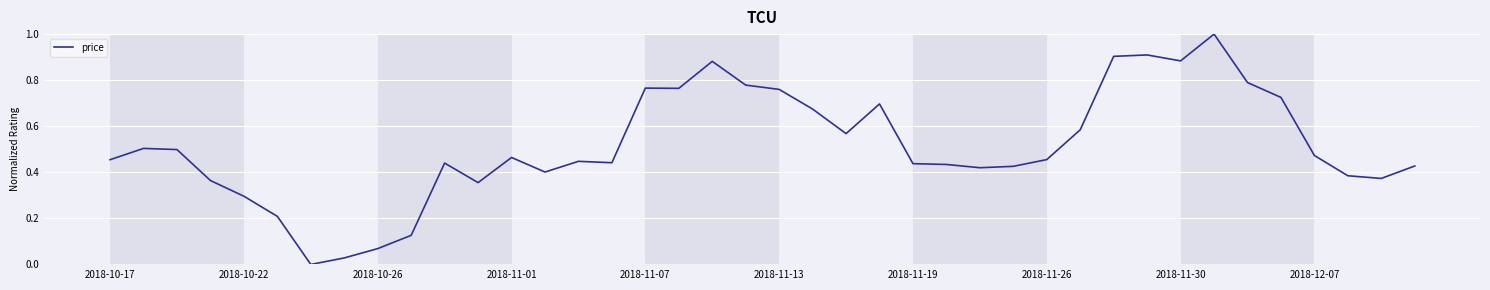

Does the chart display data point markers on the line(s)?

No